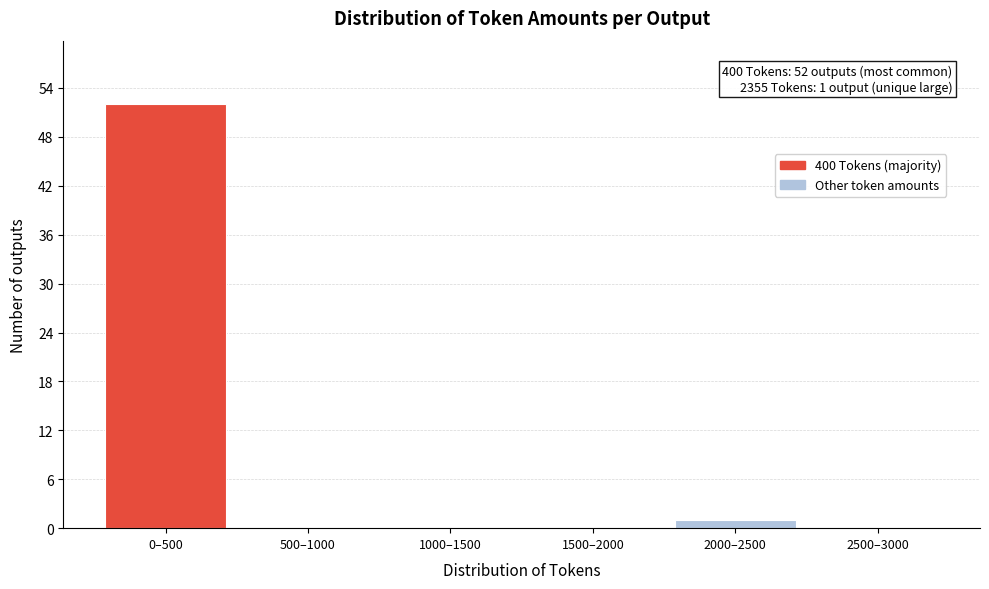

Reading right to left, list all the values displayed in this chart.

2500–3000=0	2000–2500=1	1500–2000=0	1000–1500=0	500–1000=0	0–500=52